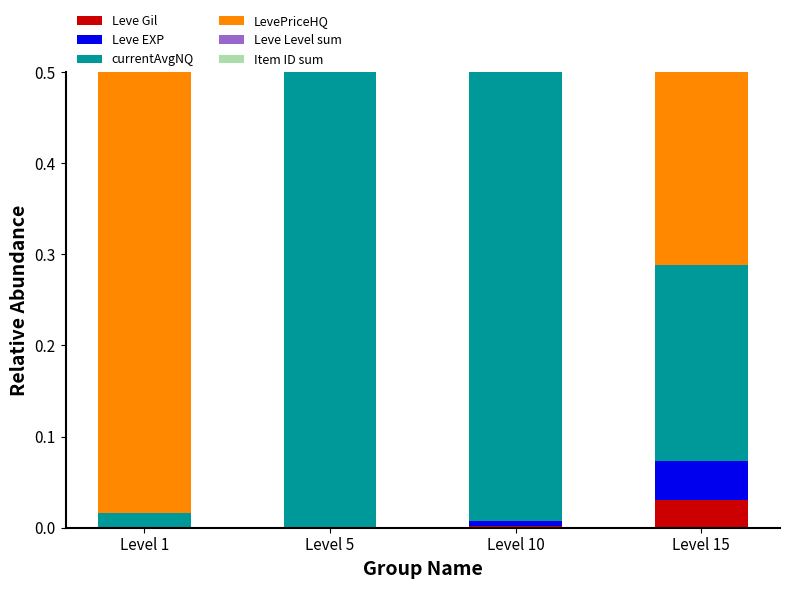

What is the difference between the maximum and minimum values in the currentAvgNQ series?

0.9